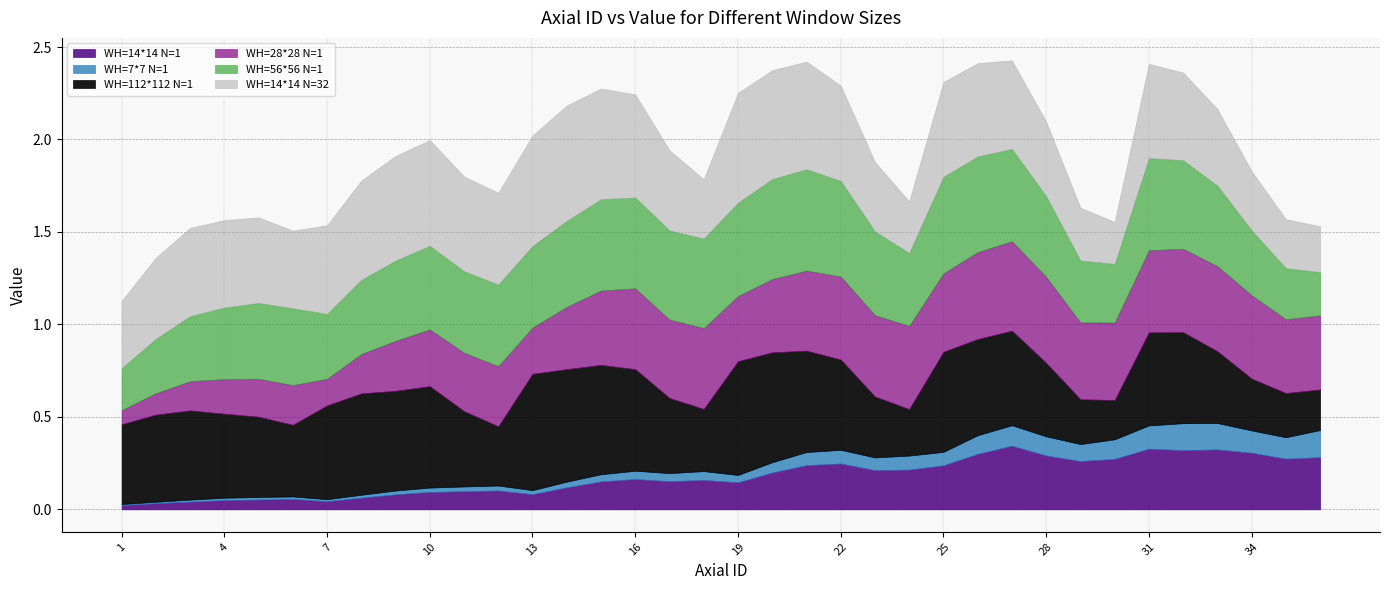

What are all the series names shown in the legend?

WH=14*14 N=1, WH=7*7 N=1, WH=112*112 N=1, WH=28*28 N=1, WH=56*56 N=1, WH=14*14 N=32